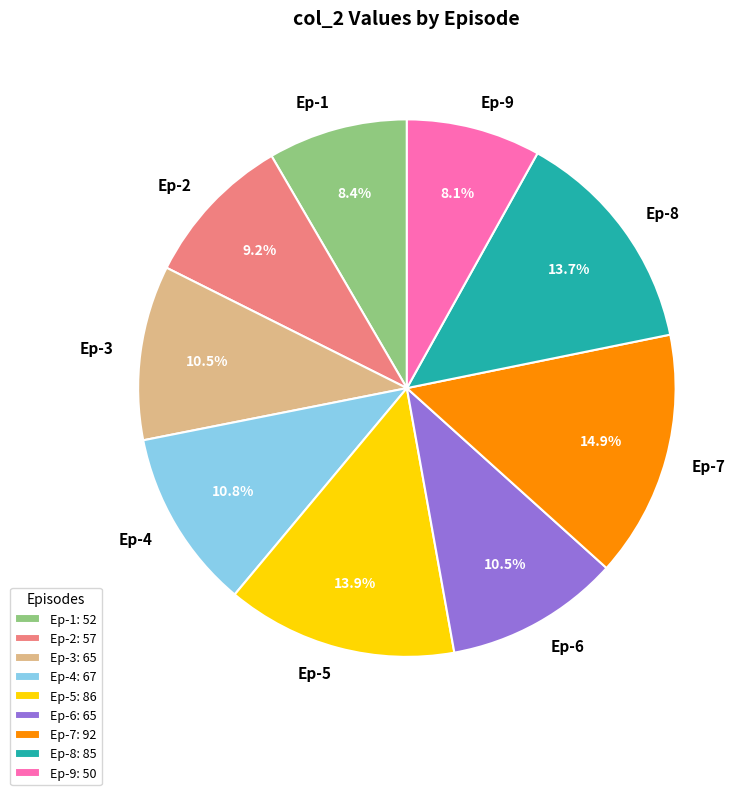

True or false: Ep-4 accounts for 11% of the total.

True